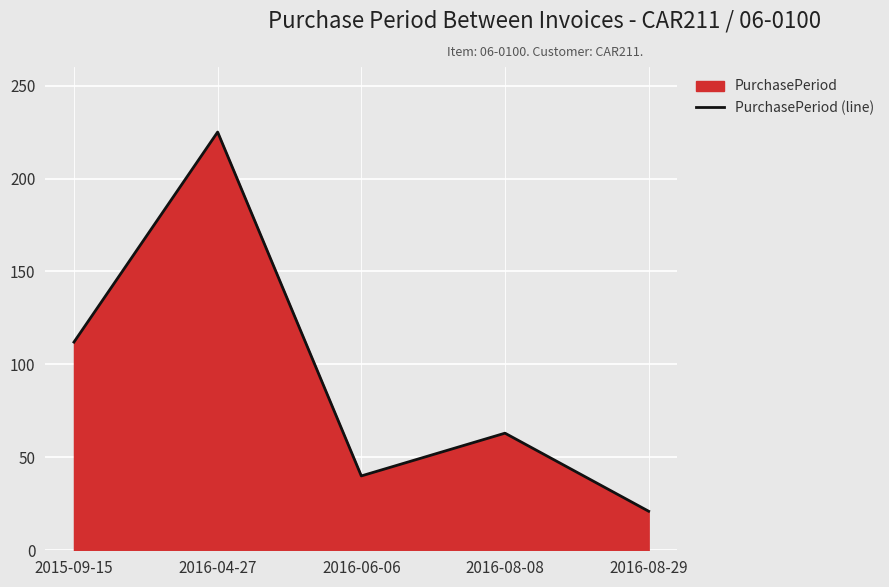

Count the number of data series in this chart.

1